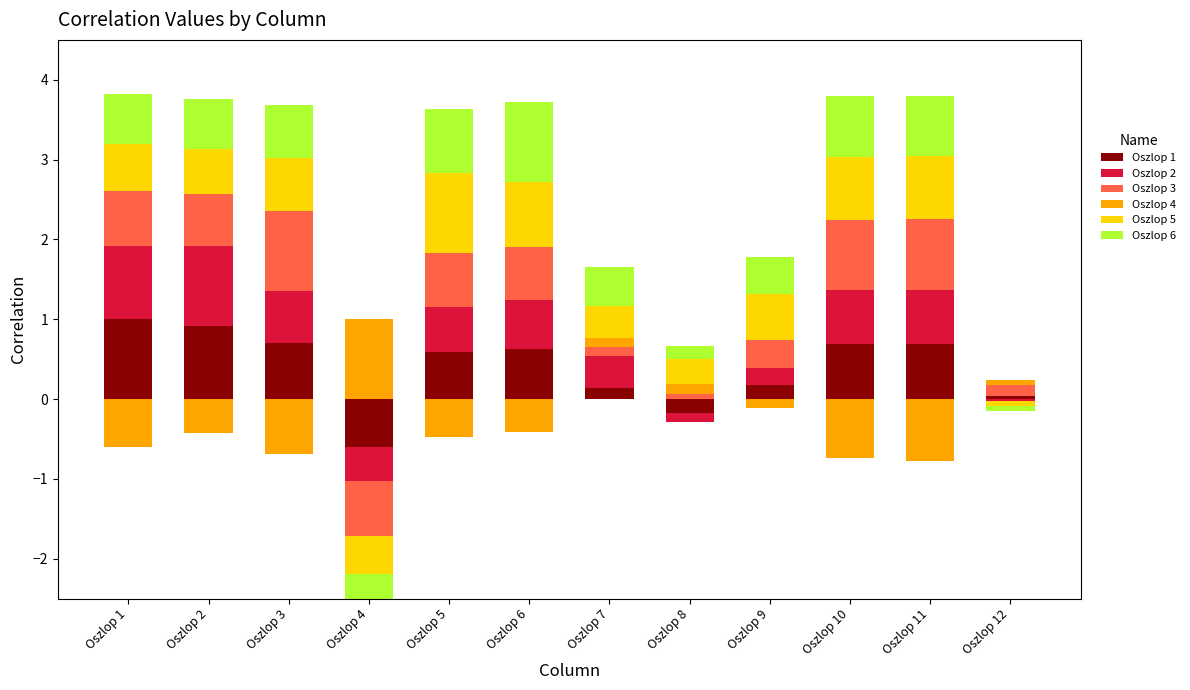

What is the value of the Oszlop 1 bar at the 2nd from the left?

0.9